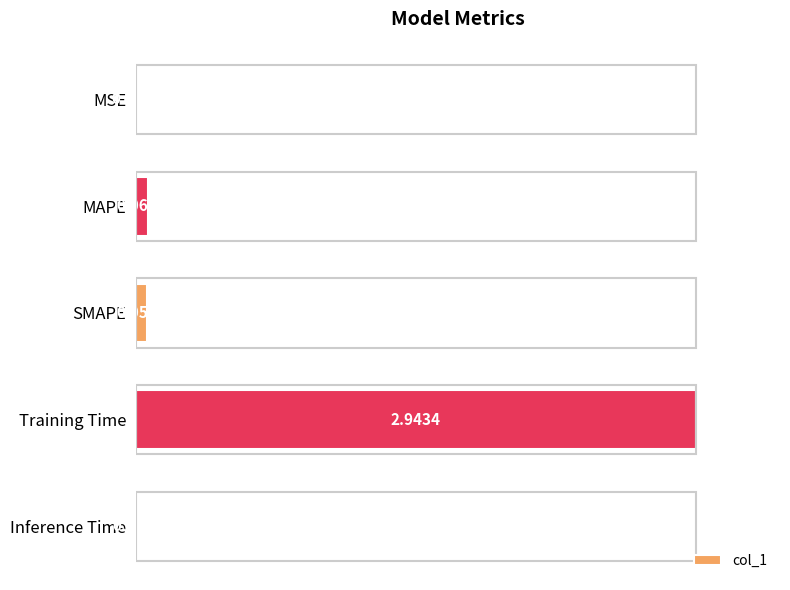

At which category does the chart reach its peak across all series?

Training Time